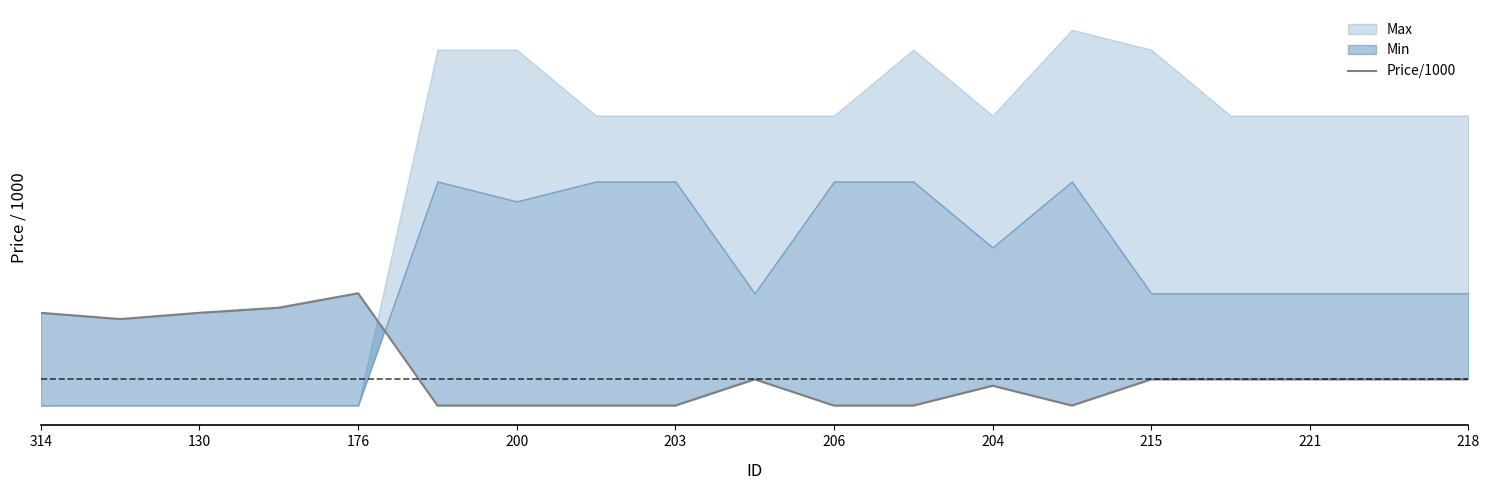

What is the maximum value shown in the chart?

4.6